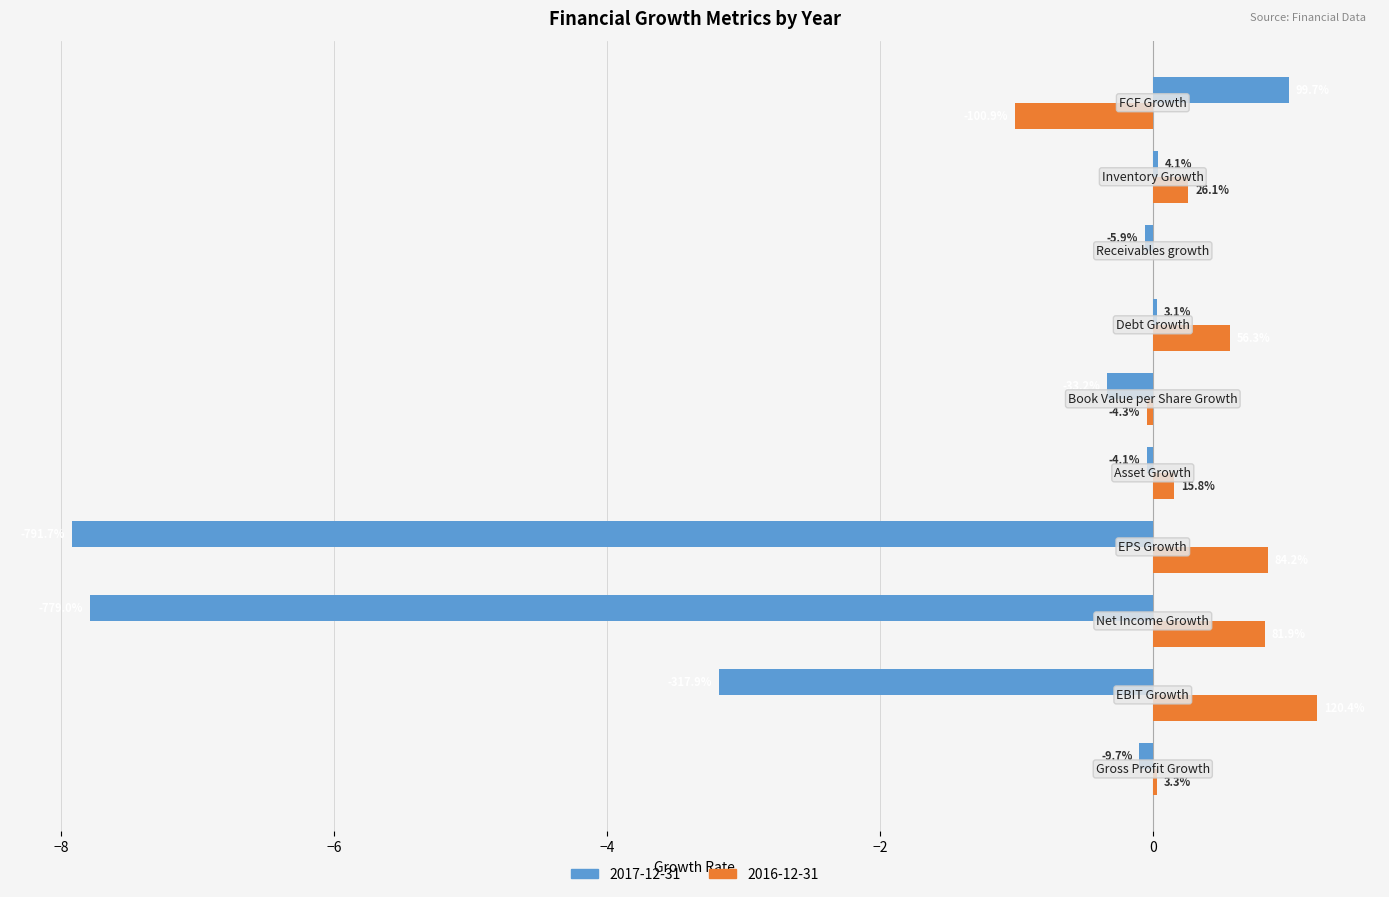

What is the label of the 2nd bar from the right?

Inventory Growth